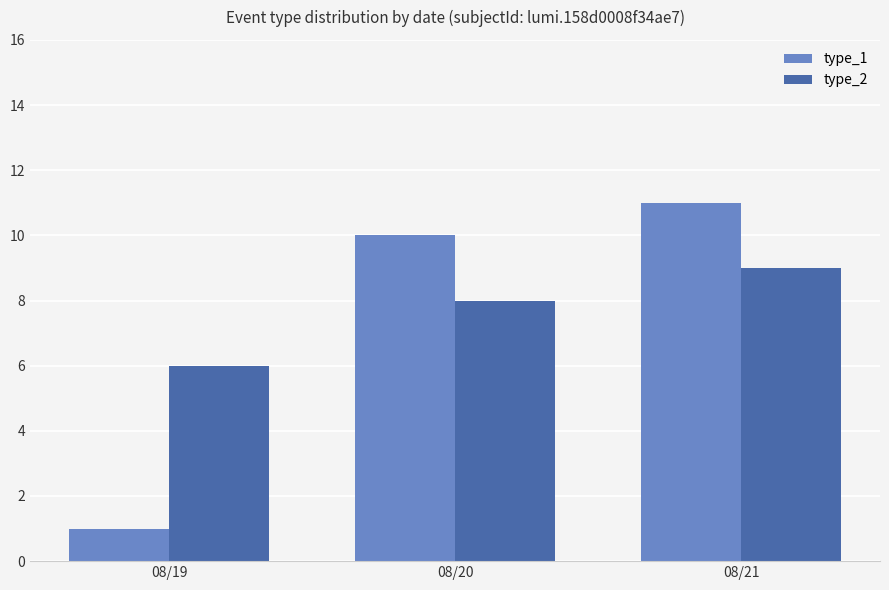

What is the difference between the maximum and minimum values in the type_2 series?

3